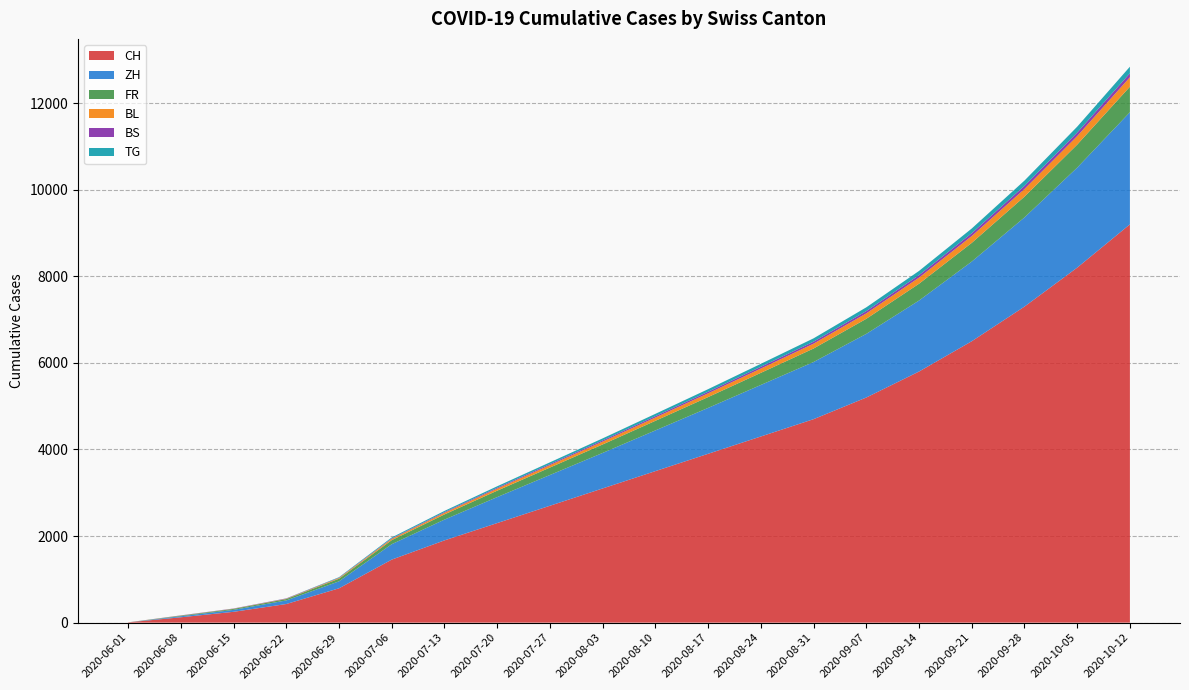

Reading left to right, extract all data points from this chart.

CH: 2020-06-01=6	2020-06-08=124	2020-06-15=250	2020-06-22=430	2020-06-29=793	2020-07-06=1456	2020-07-13=1900	2020-07-20=2300	2020-07-27=2700	2020-08-03=3100	2020-08-10=3500	2020-08-17=3900	2020-08-24=4300	2020-08-31=4700	2020-09-07=5200	2020-09-14=5800	2020-09-21=6500	2020-09-28=7300	2020-10-05=8200	2020-10-12=9200
ZH: 2020-06-01=0	2020-06-08=23	2020-06-15=45	2020-06-22=83	2020-06-29=161	2020-07-06=356	2020-07-13=480	2020-07-20=600	2020-07-27=710	2020-08-03=820	2020-08-10=940	2020-08-17=1060	2020-08-24=1190	2020-08-31=1320	2020-09-07=1470	2020-09-14=1640	2020-09-21=1840	2020-09-28=2060	2020-10-05=2310	2020-10-12=2590
FR: 2020-06-01=0	2020-06-08=13	2020-06-15=22	2020-06-22=32	2020-06-29=61	2020-07-06=94	2020-07-13=120	2020-07-20=148	2020-07-27=172	2020-08-03=196	2020-08-10=222	2020-08-17=250	2020-08-24=280	2020-08-31=312	2020-09-07=348	2020-09-14=388	2020-09-21=432	2020-09-28=480	2020-10-05=532	2020-10-12=590
BL: 2020-06-01=1	2020-06-08=3	2020-06-15=4	2020-06-22=7	2020-06-29=17	2020-07-06=29	2020-07-13=38	2020-07-20=48	2020-07-27=57	2020-08-03=66	2020-08-10=76	2020-08-17=87	2020-08-24=99	2020-08-31=112	2020-09-07=126	2020-09-14=141	2020-09-21=158	2020-09-28=176	2020-10-05=196	2020-10-12=218
BS: 2020-06-01=0	2020-06-08=4	2020-06-15=5	2020-06-22=7	2020-06-29=7	2020-07-06=12	2020-07-13=16	2020-07-20=20	2020-07-27=24	2020-08-03=28	2020-08-10=32	2020-08-17=36	2020-08-24=41	2020-08-31=46	2020-09-07=52	2020-09-14=58	2020-09-21=65	2020-09-28=73	2020-10-05=82	2020-10-12=92
TG: 2020-06-01=0	2020-06-08=1	2020-06-15=1	2020-06-22=2	2020-06-29=11	2020-07-06=21	2020-07-13=27	2020-07-20=34	2020-07-27=40	2020-08-03=46	2020-08-10=53	2020-08-17=60	2020-08-24=68	2020-08-31=77	2020-09-07=87	2020-09-14=97	2020-09-21=109	2020-09-28=122	2020-10-05=136	2020-10-12=152